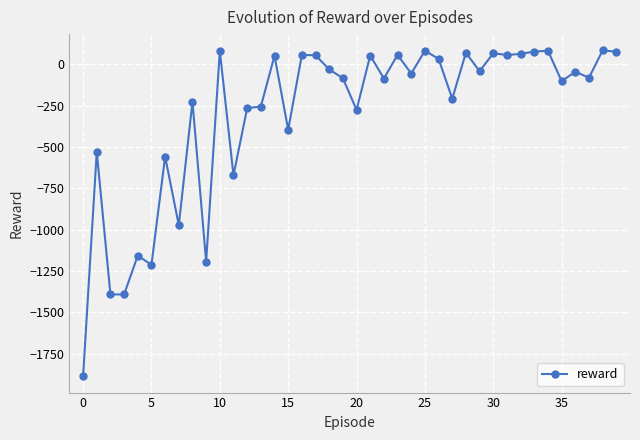

What is the average value?

-302